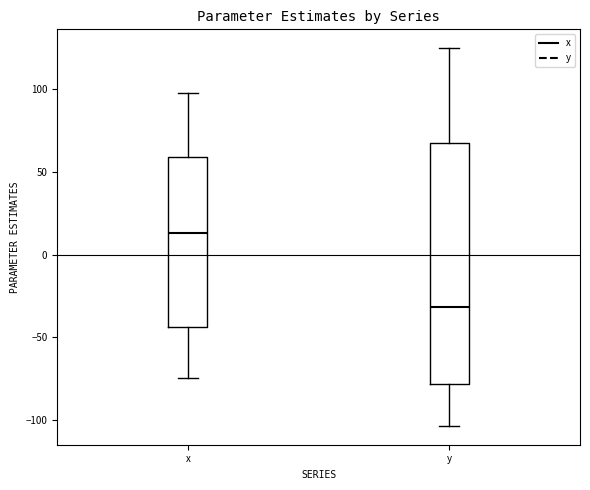

Reading left to right, read every box against the y-axis: the position of its median line, the range the box covers, and the ends of its whiskers. The values are not printed on the chart, so give them approximately, as read against the axis.

x: median 15, box -45 to 60, whiskers -75 to 100
y: median -30, box -80 to 70, whiskers -105 to 125